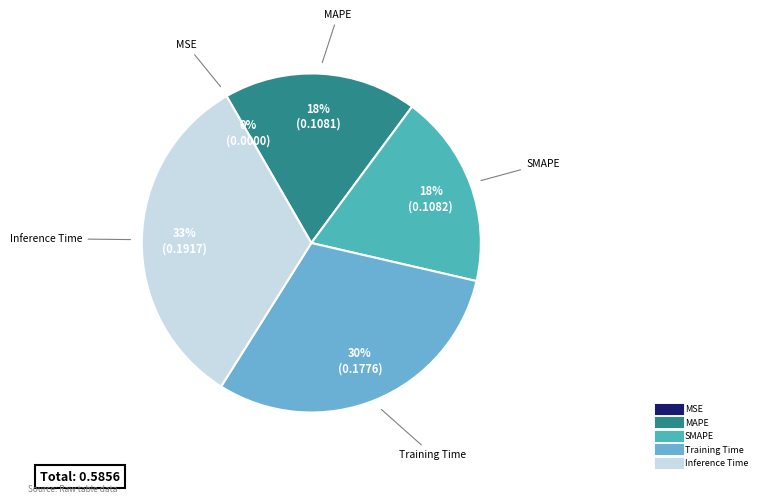

What is the largest slice in the pie chart?

Inference Time